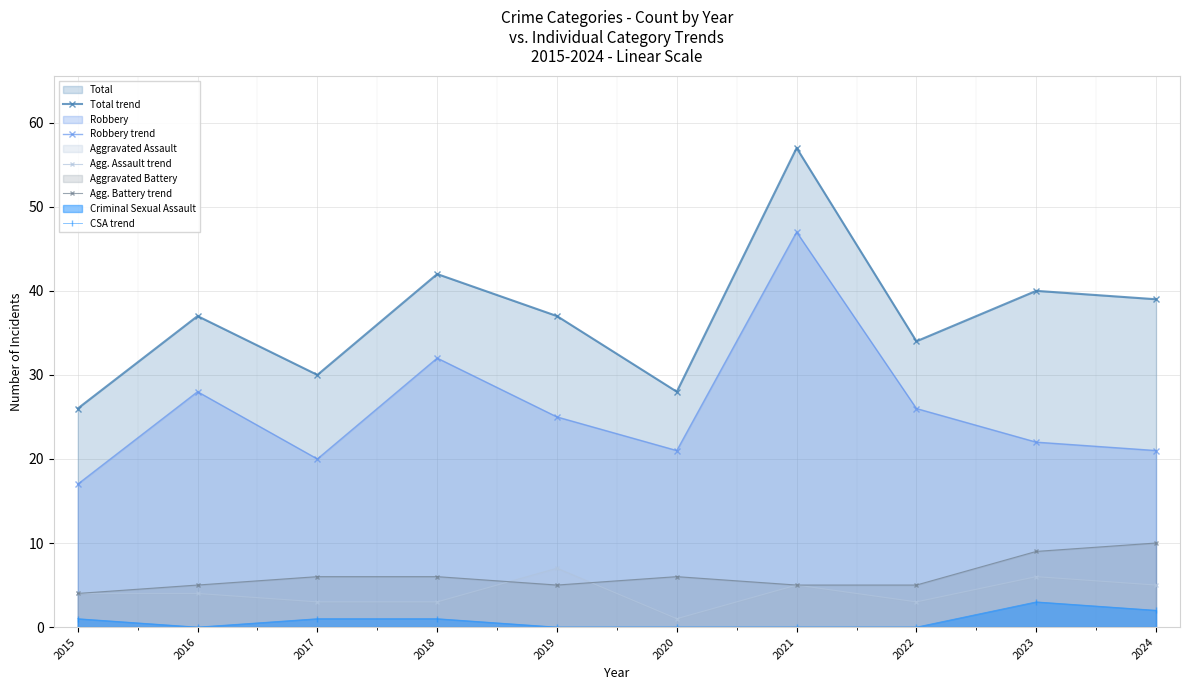

Which has a higher value, 2021 or 2016?

2021